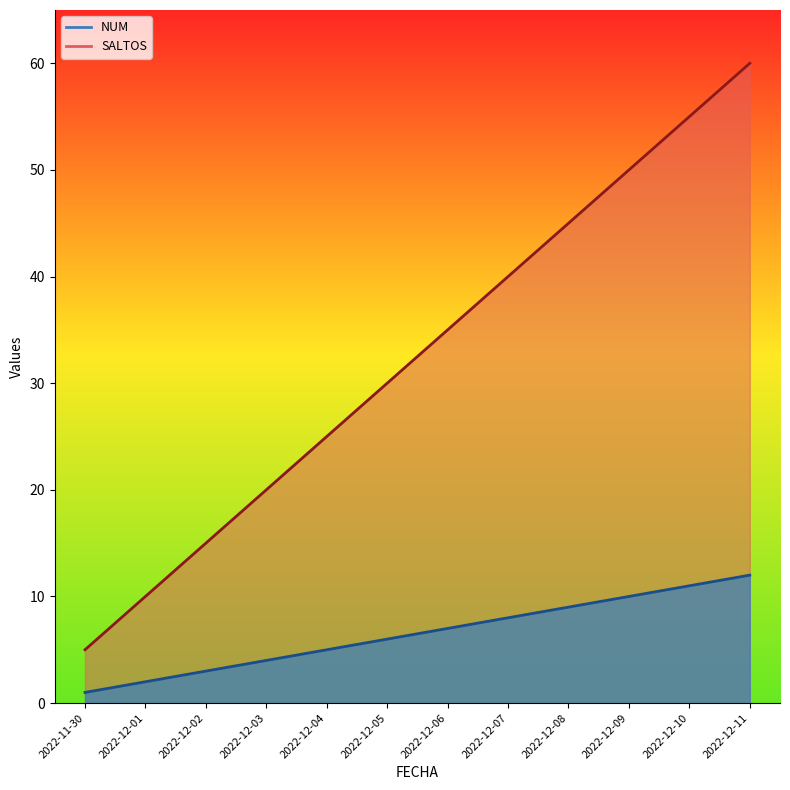

How many lines are shown in the chart?

2